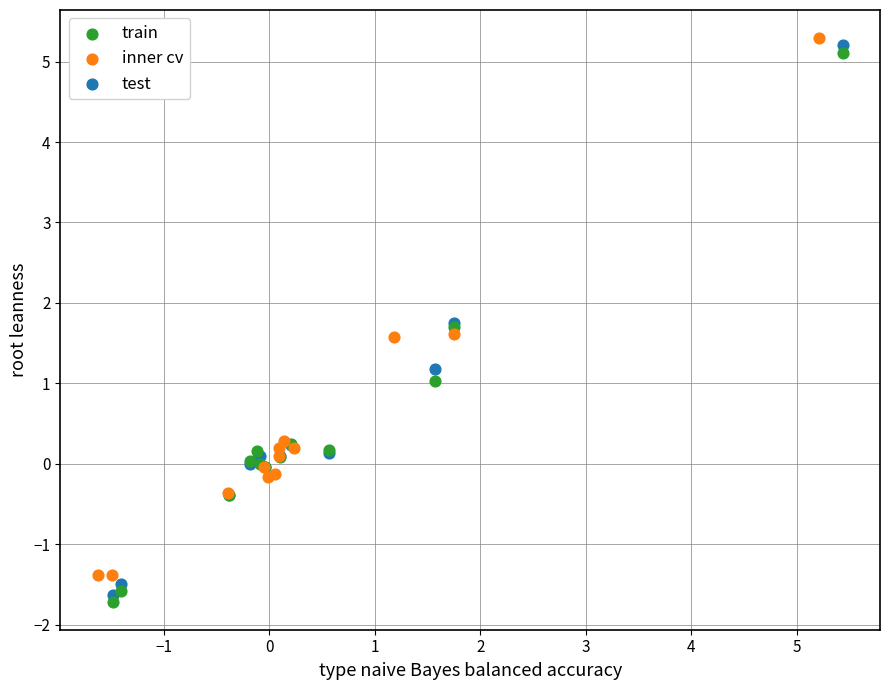

Which series has the largest Y range (max minus min)?

test